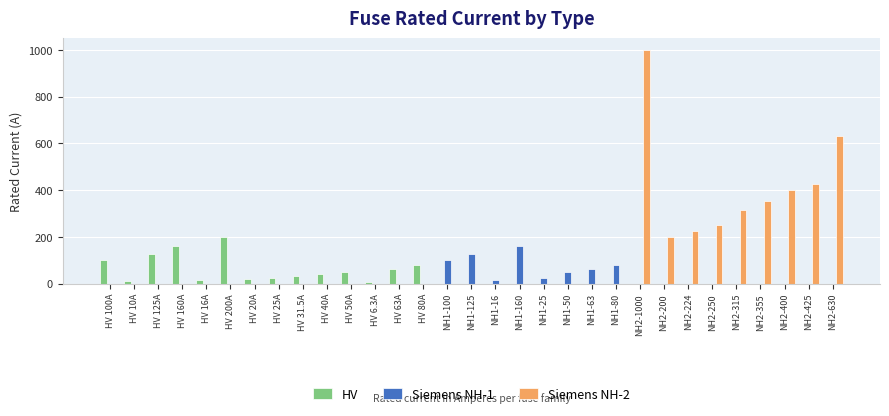

Is it true that Siemens NH-1 equals 100.0 at NH1-100?

True